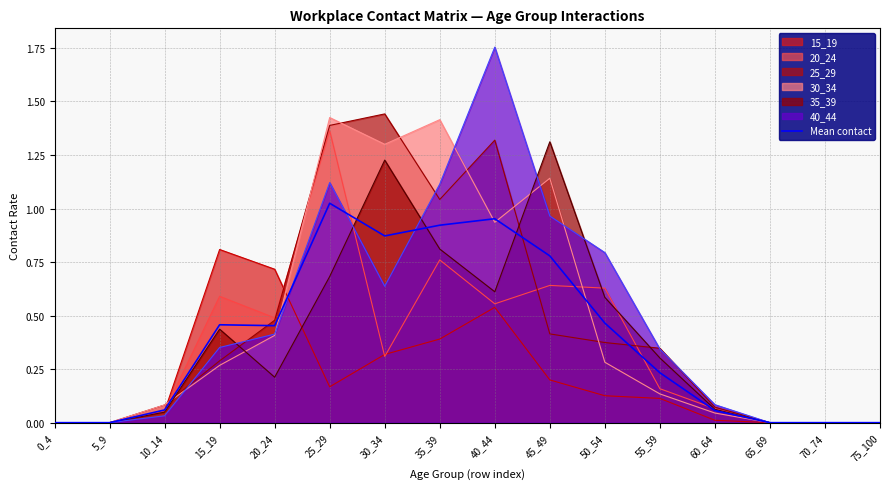

How many lines are shown in the chart?

7